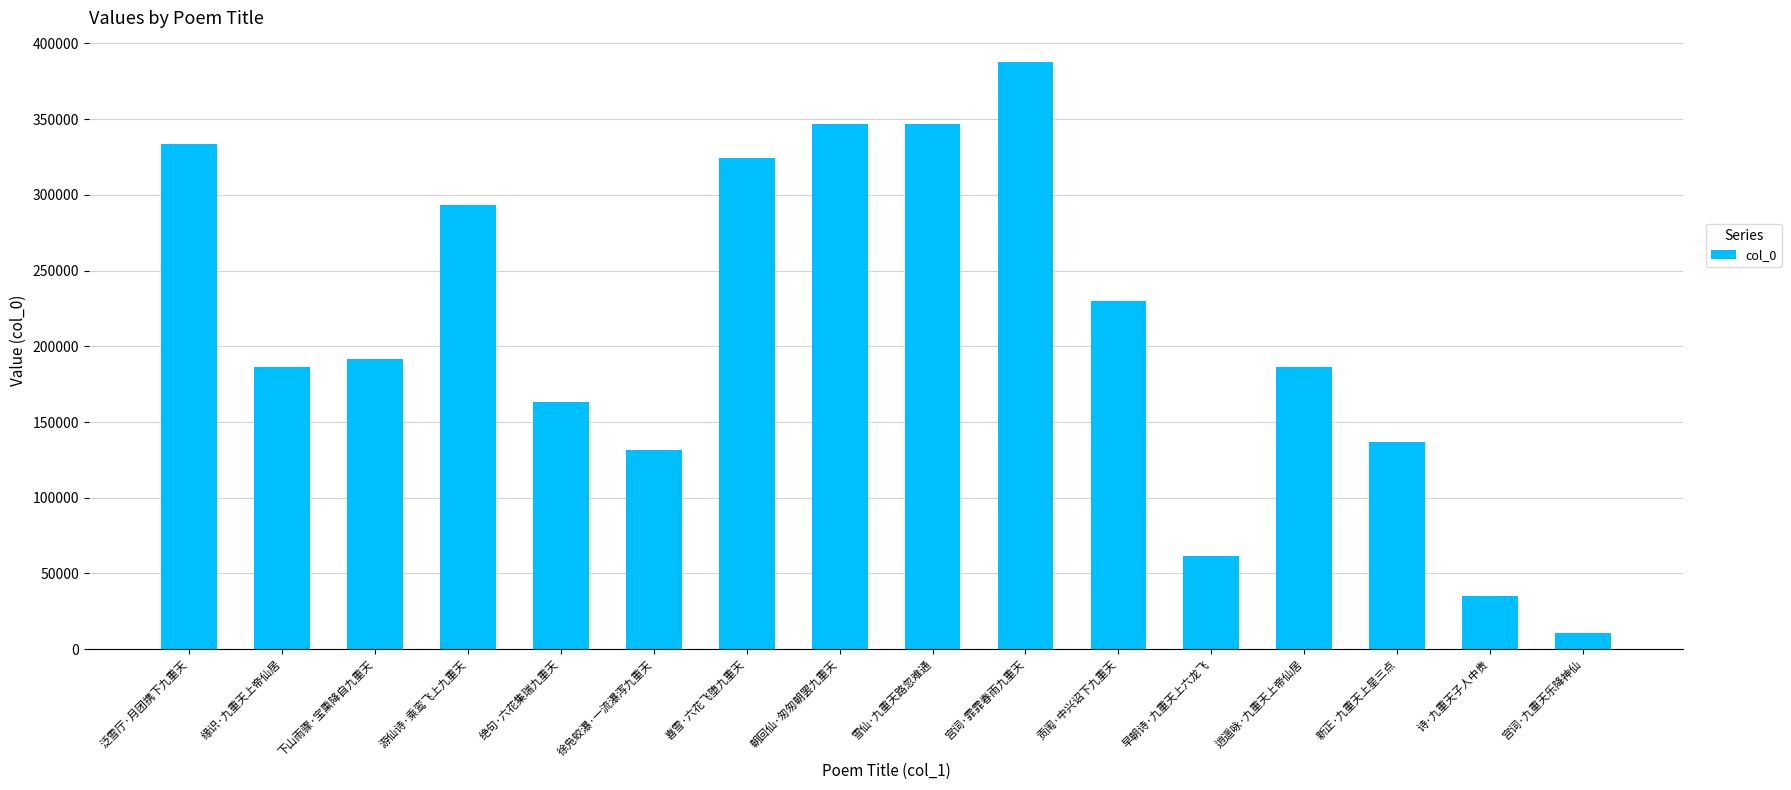

Which has a higher value, 喜雪·六花飞堕九重天 or 贡闱·中兴诏下九重天?

喜雪·六花飞堕九重天